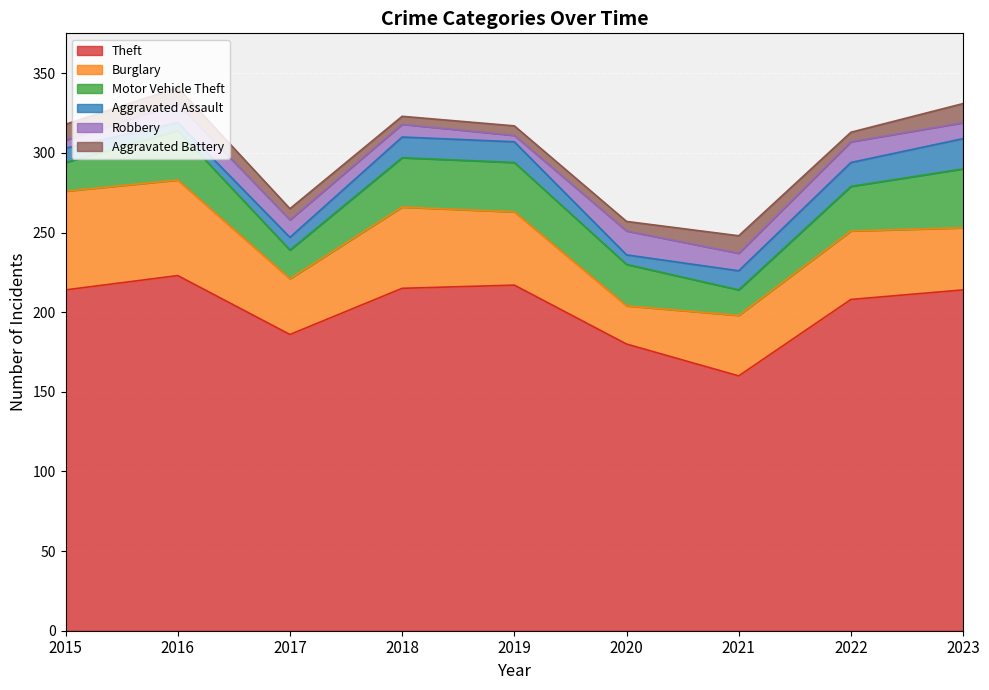

What is the value of the Robbery point at the 3rd from the left?

11